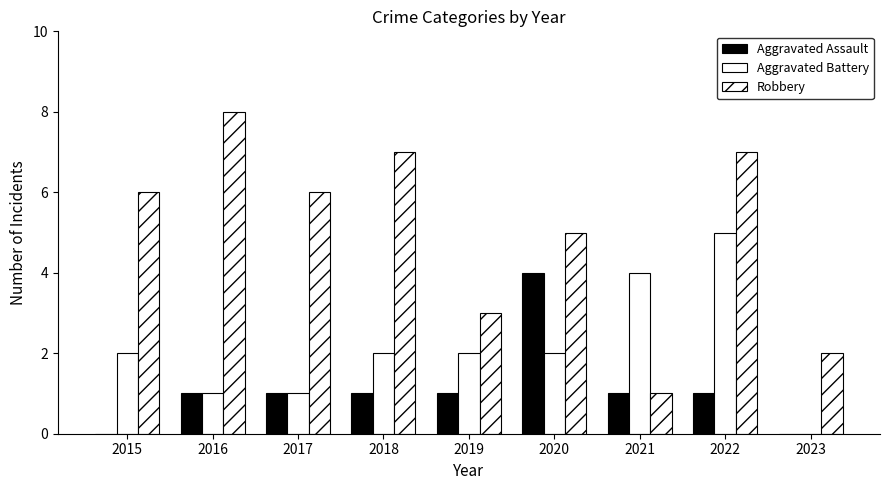

True or false: Robbery has a value of 0 at 2021.

False